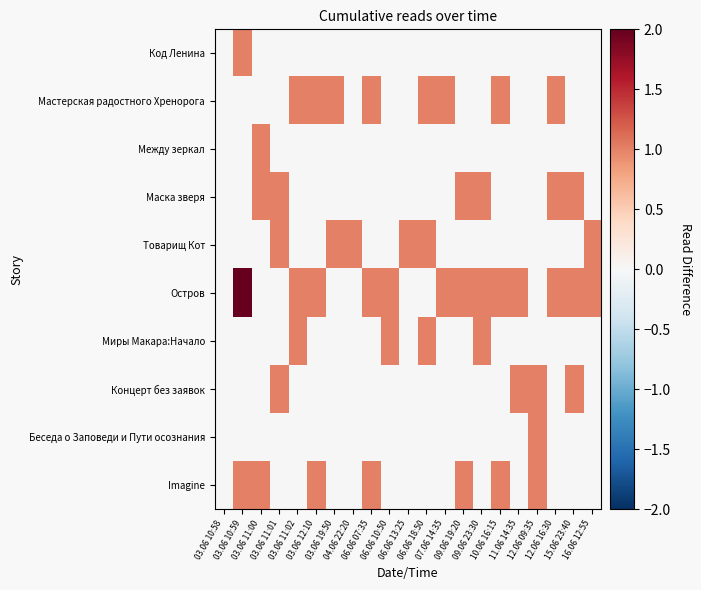

List the series in order of their peak value, highest first.

Остров, Код Ленина, Мастерская радостного Хренорога, Между зеркал, Маска зверя, Товарищ Кот, Миры Макара:Начало, Концерт без заявок, Беседа о Заповеди и Пути осознания, Imagine